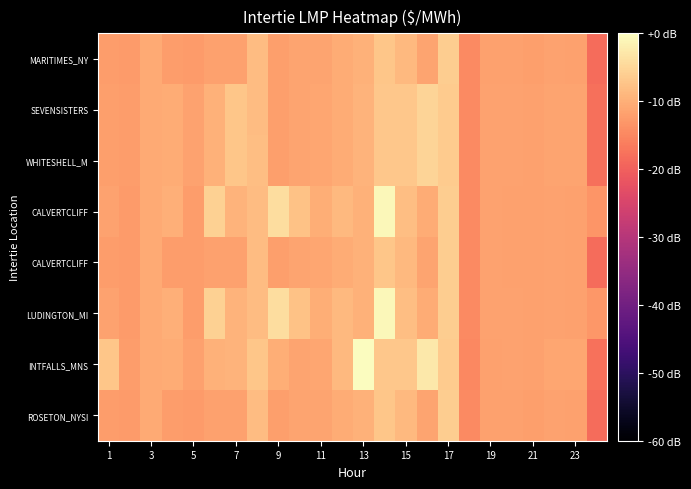

What is the spread (max minus min) of values at 7?

4.8